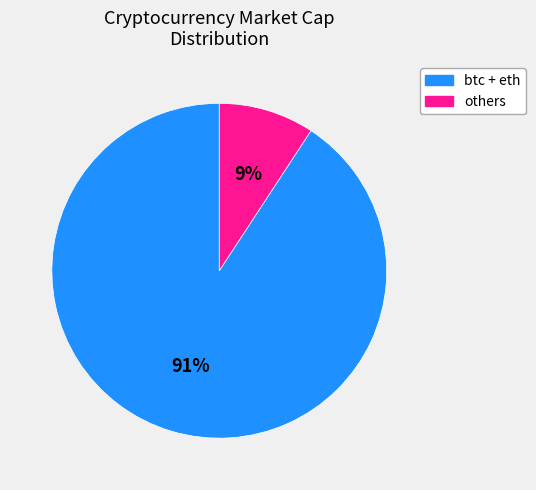

Is there a majority slice in this chart?

Yes